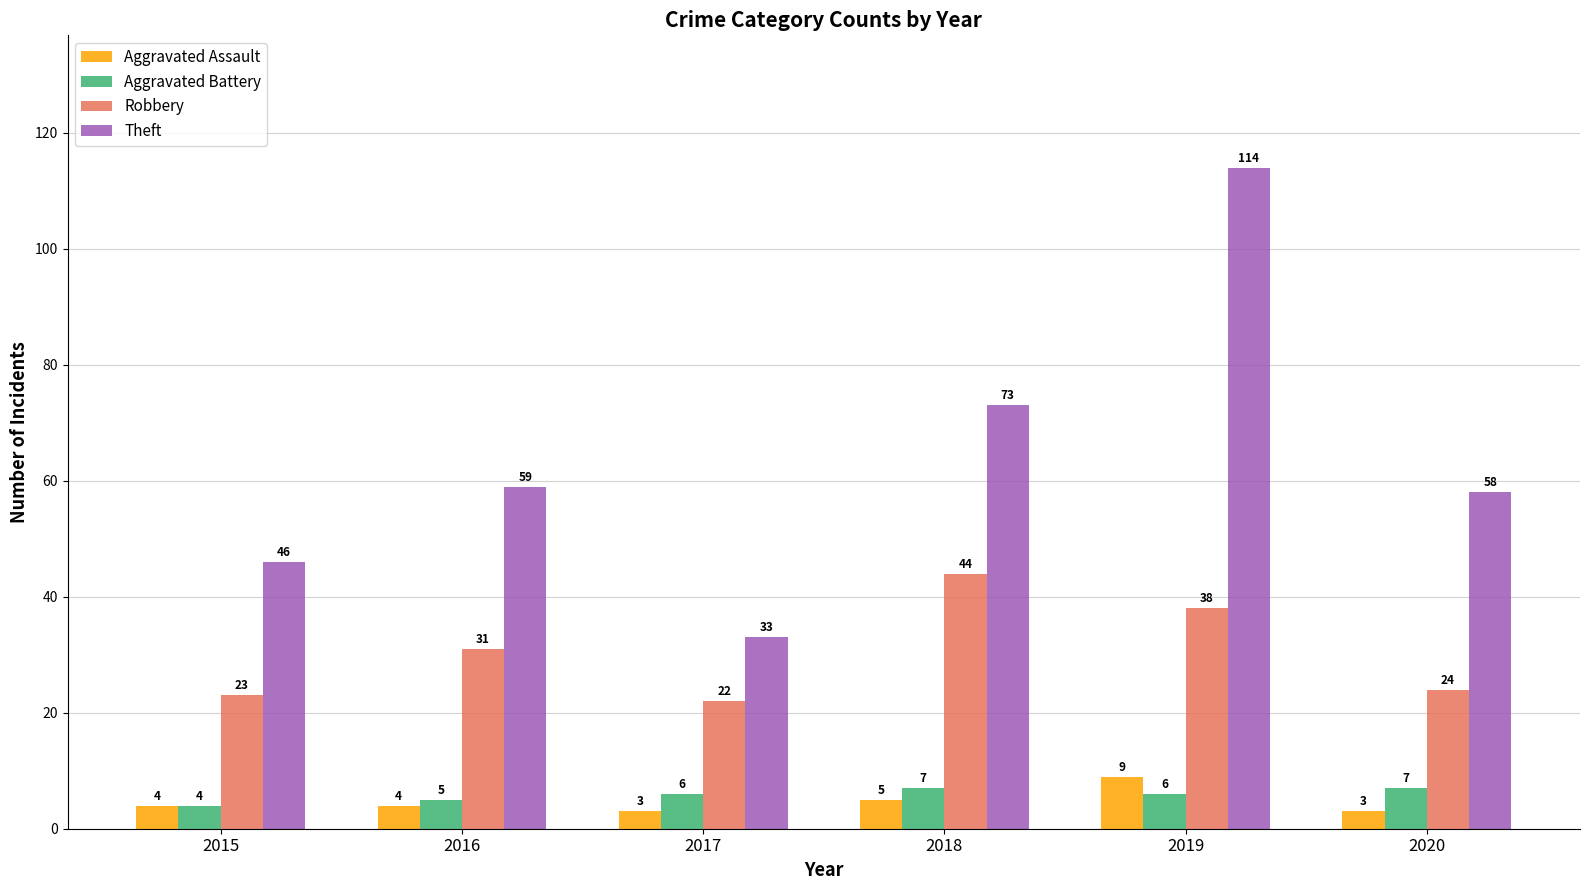

What are all the series names shown in the legend?

Aggravated Assault, Aggravated Battery, Robbery, Theft